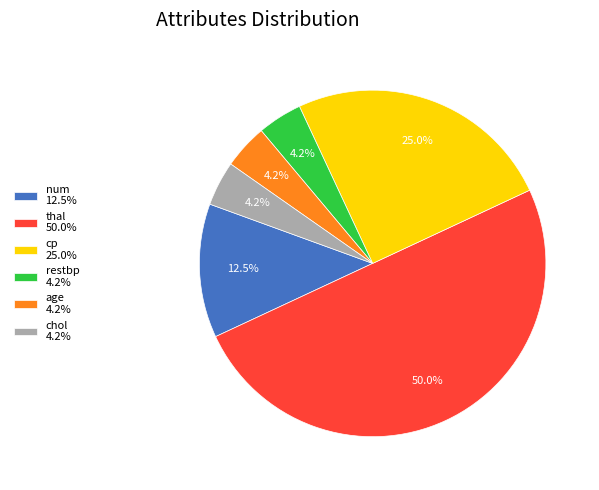

Is chol 4.2% the majority of the pie?

No